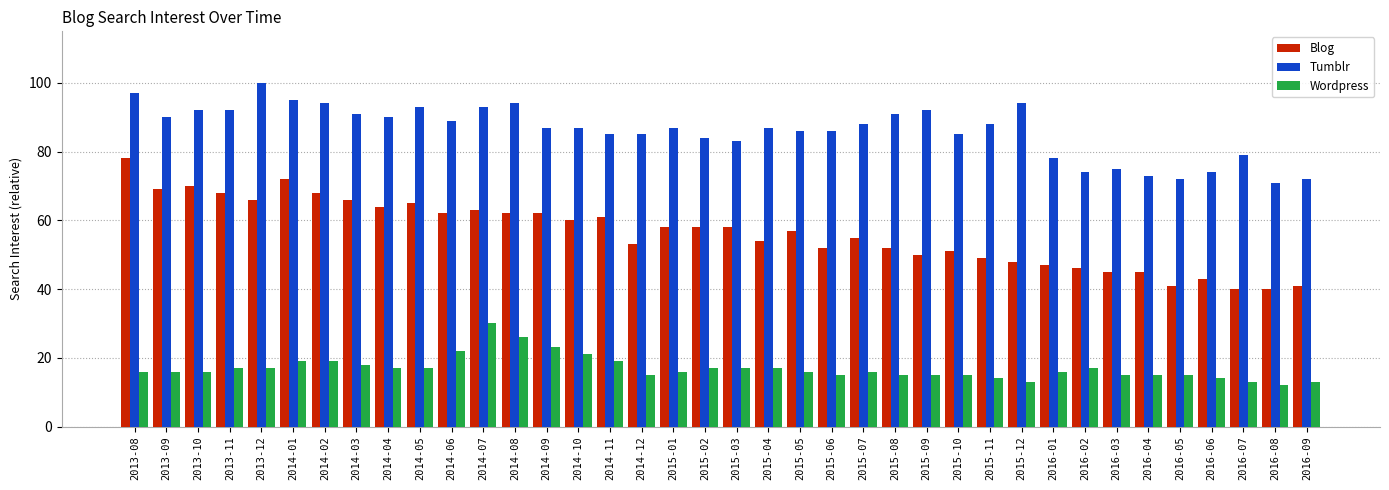

What is the spread (max minus min) of values at 2016-06?

60